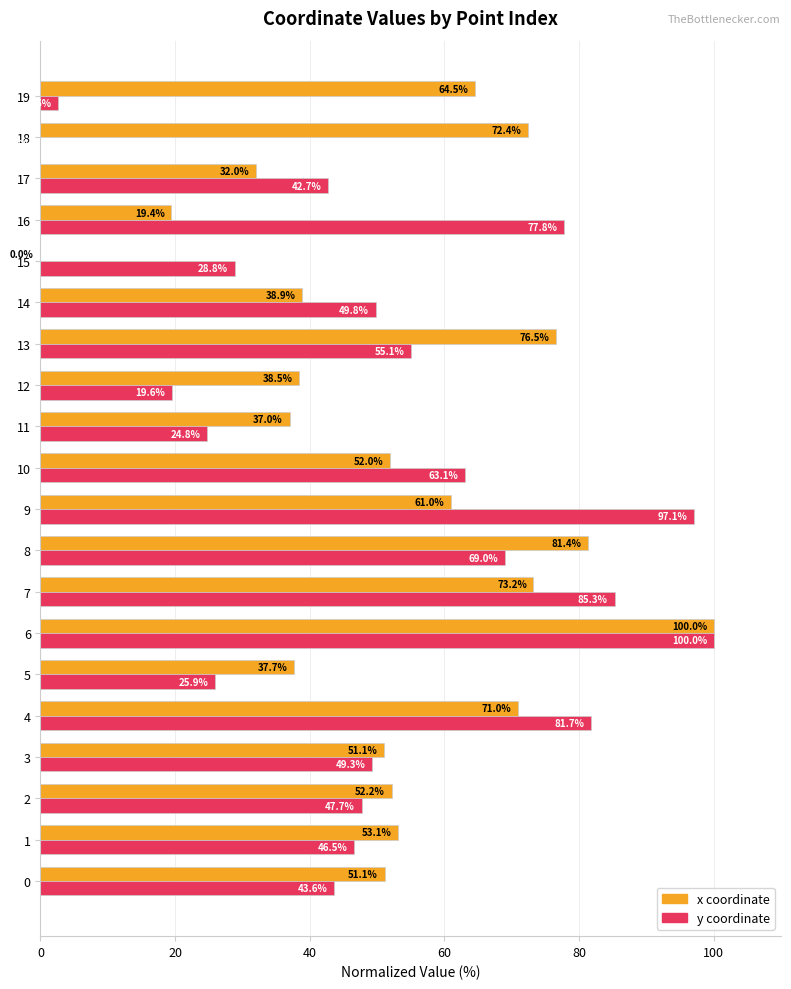

What is the greatest value displayed?

100.0